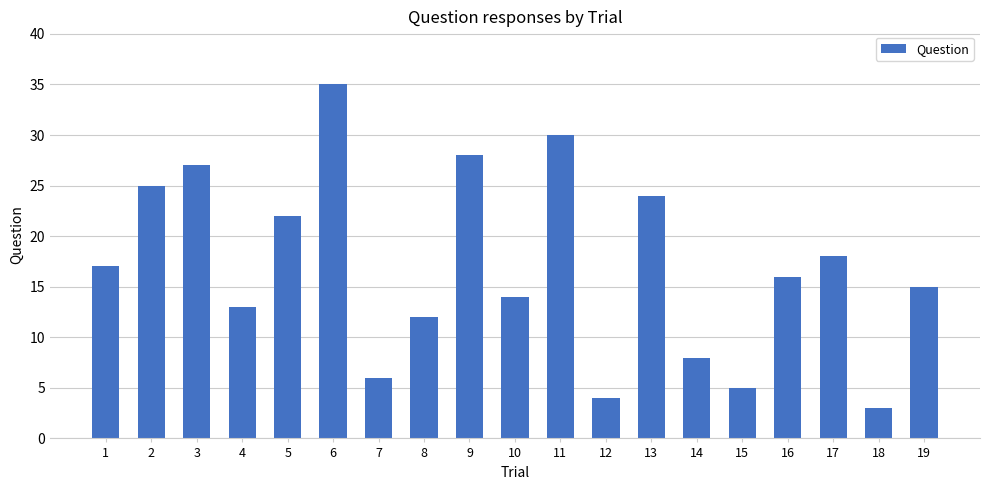

Are the bars horizontal?

No